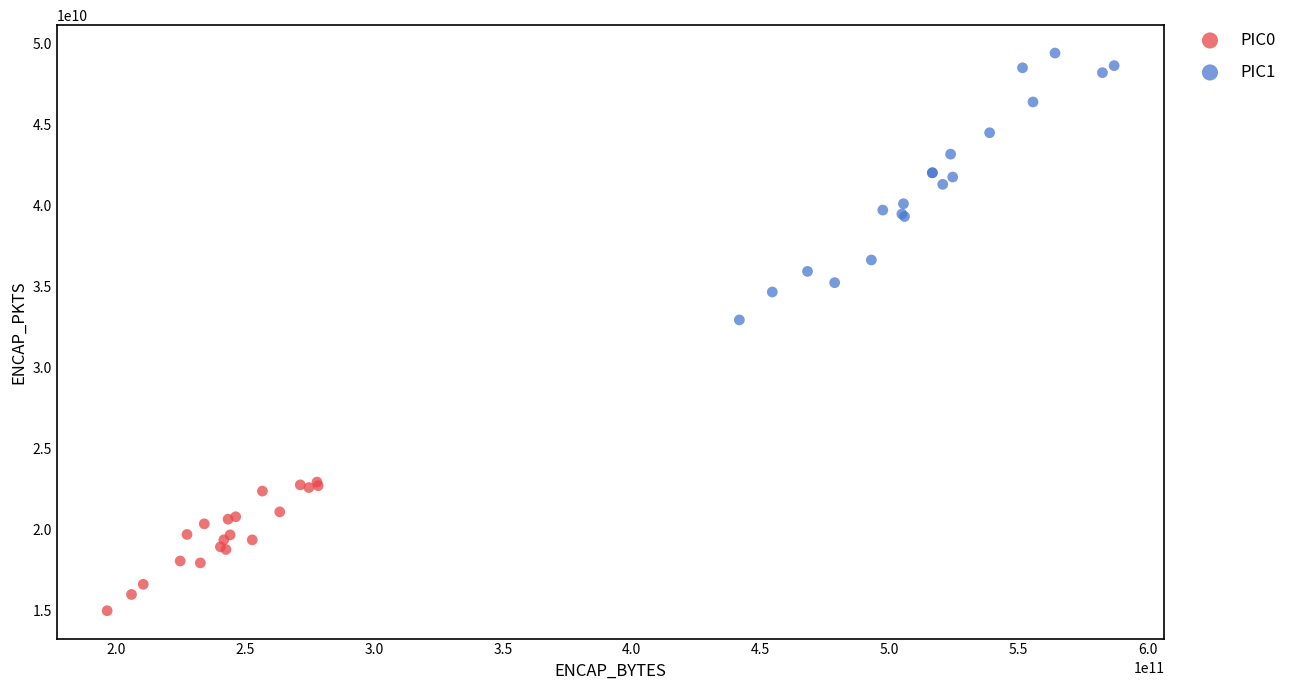

Which series has the largest Y range (max minus min)?

PIC1